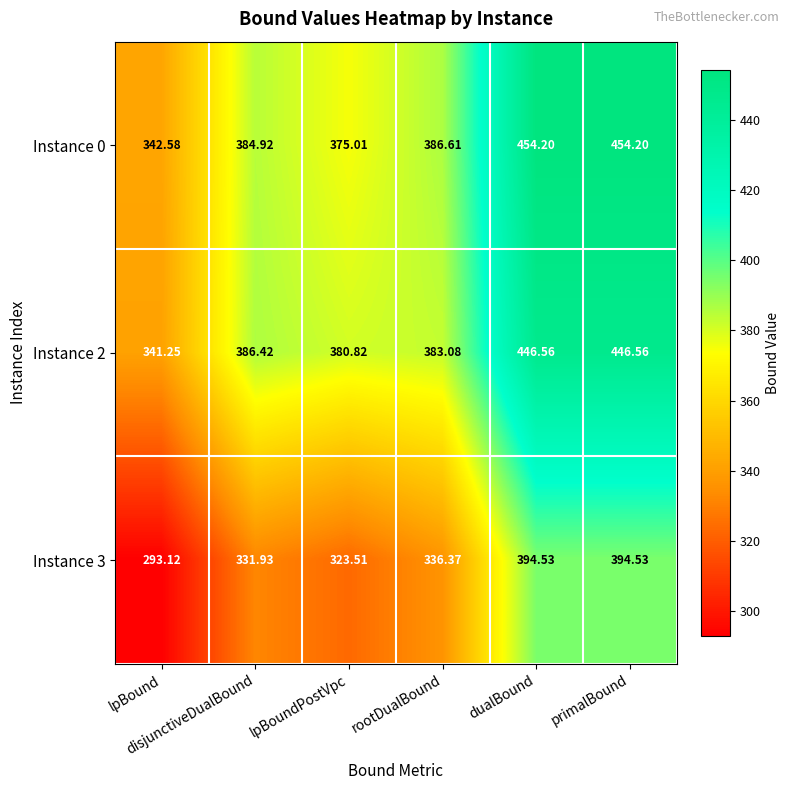

Which label corresponds to the largest value in the chart?

dualBound